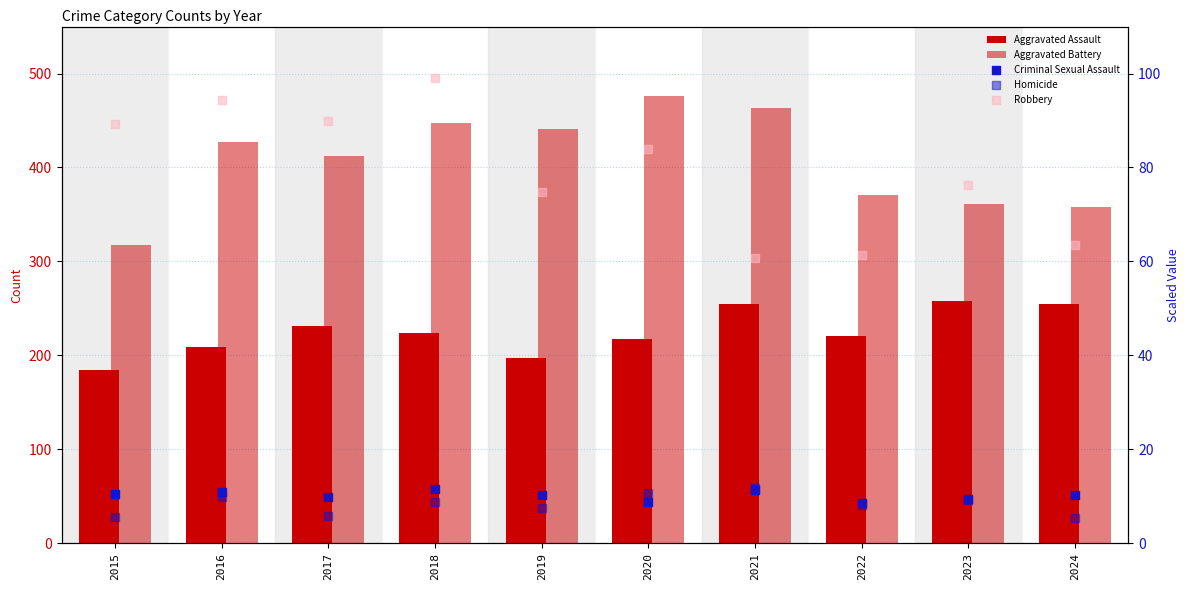

At how many categories does at least one series exceed 380?

6